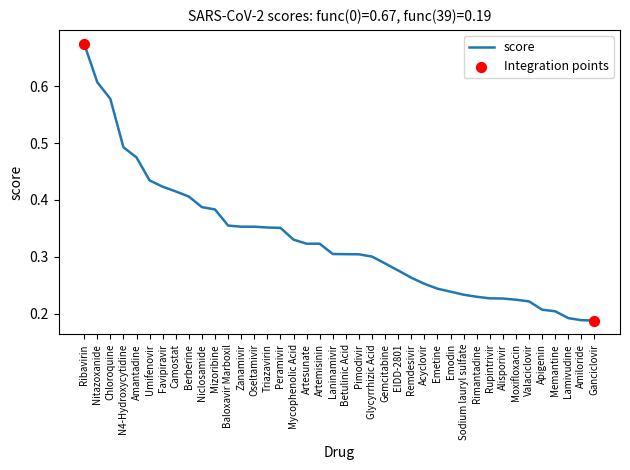

What is the change in value from Pimodivir to Amiloride?

-0.1